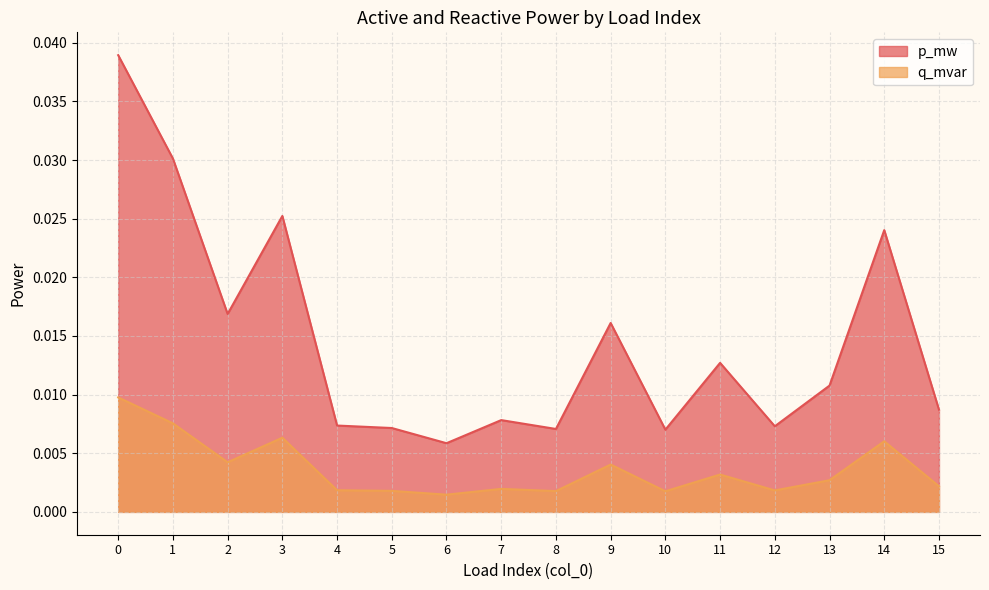

Rank the series by their maximum value, from lowest to highest.

q_mvar, p_mw